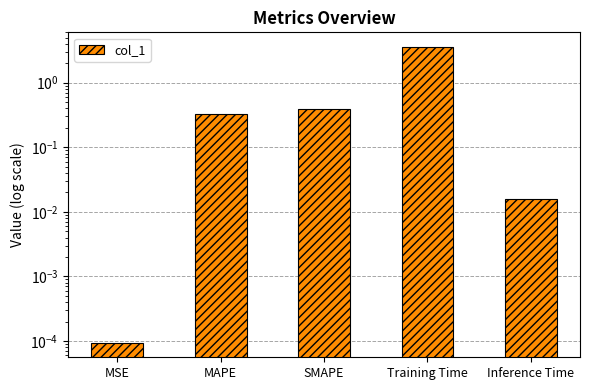

How many categories are shown in the chart?

5